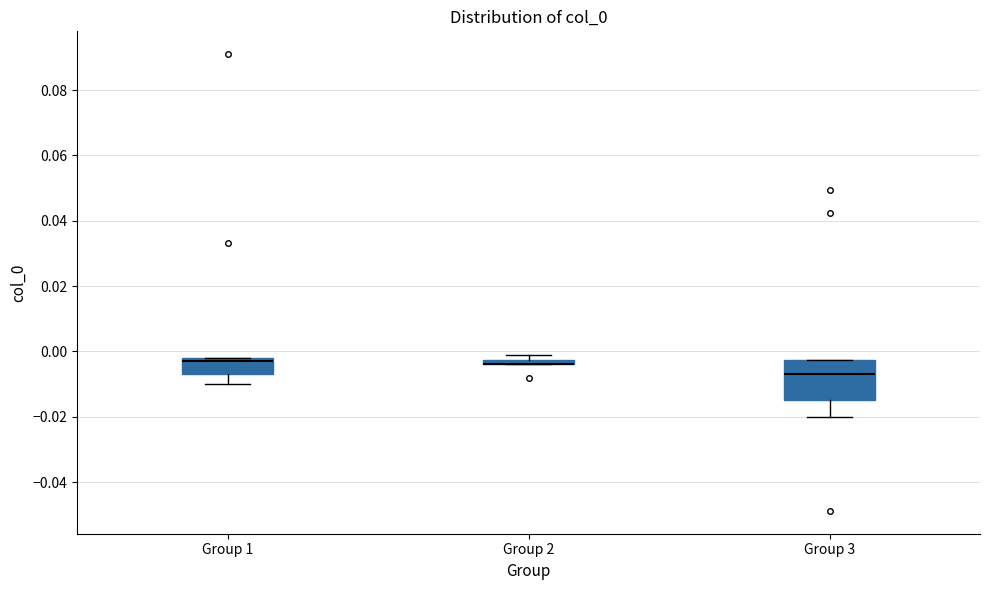

Comparing the boxes themselves (not the whiskers), which one is the tallest?

Group 3